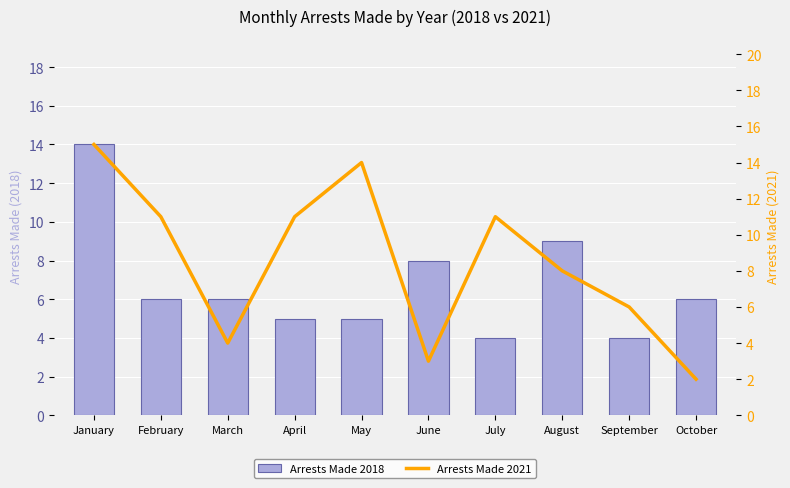

At which category is the sum across all series the highest?

January